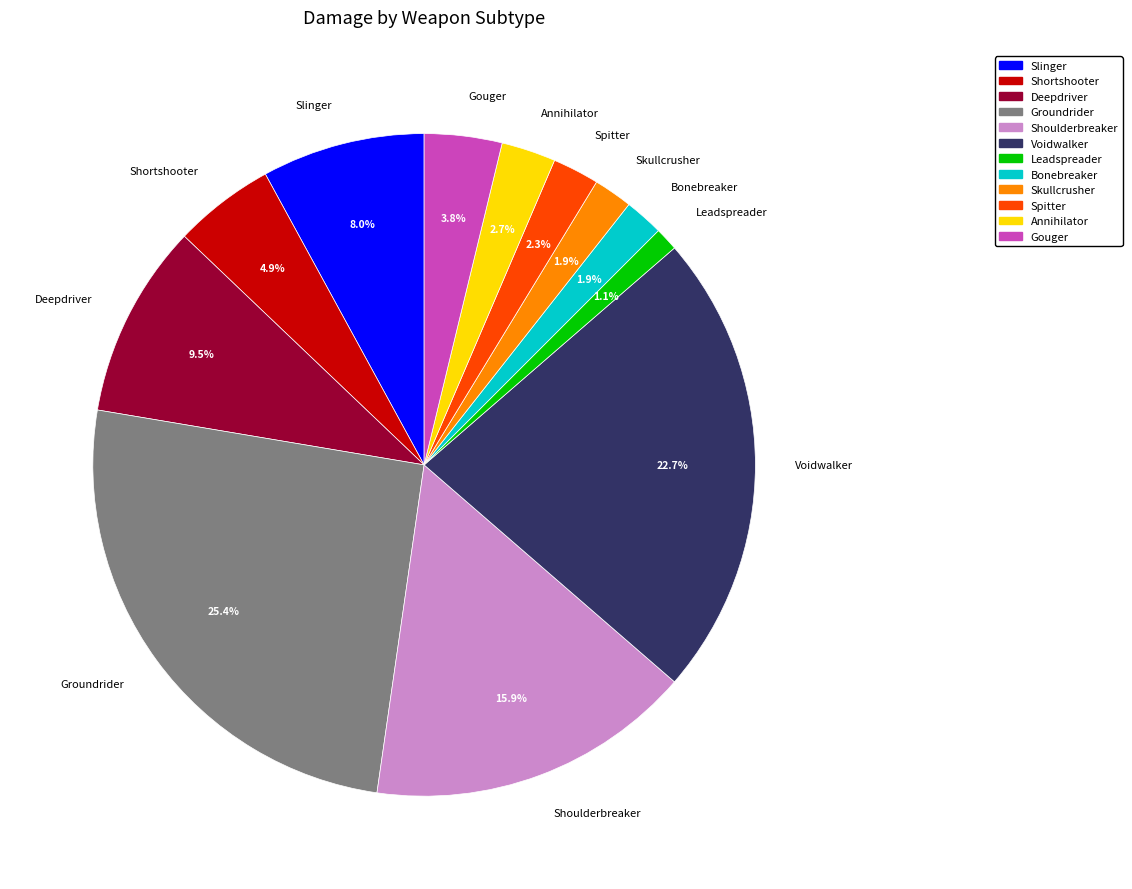

To the nearest percent, what is the average slice percentage?

8%